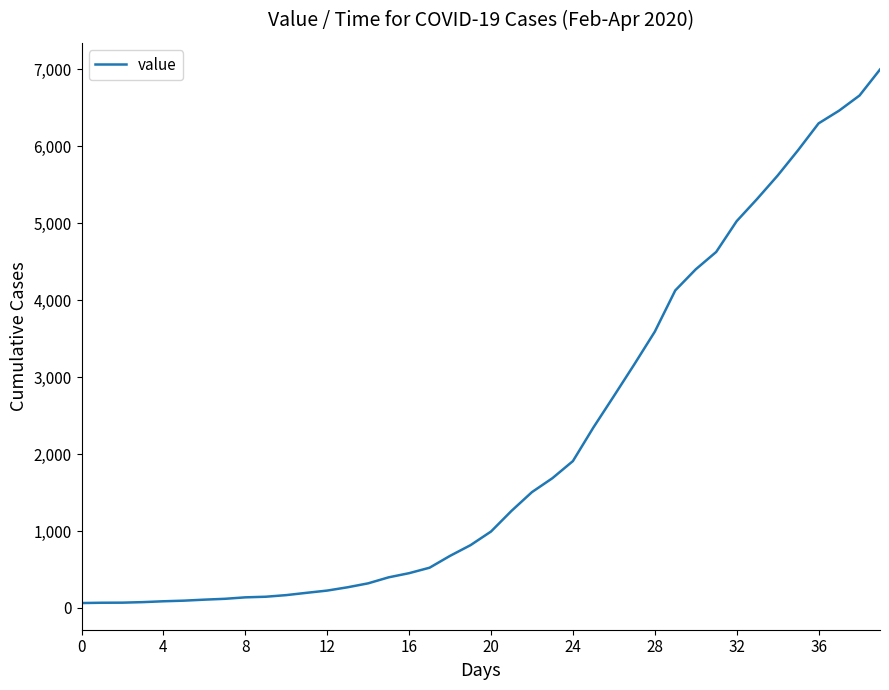

What is the greatest value displayed?

6995